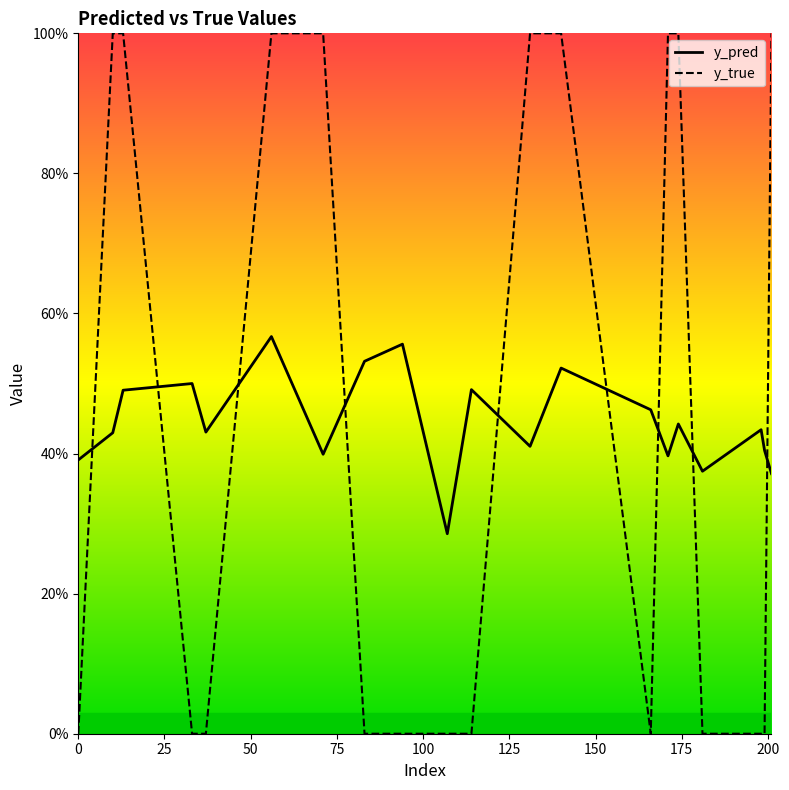

After their last crossing, which series has the higher values: y_true or y_pred?

y_true